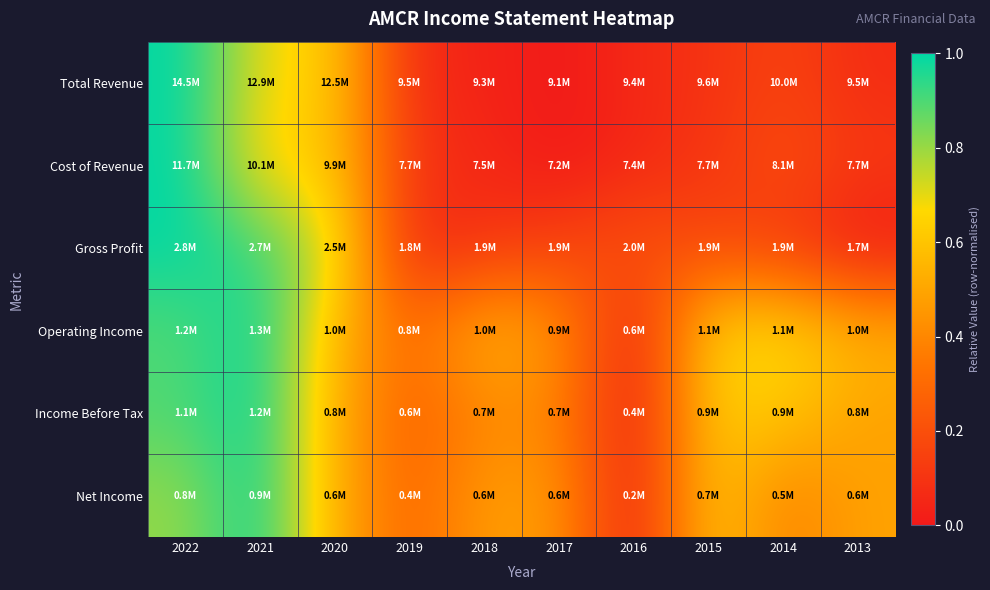

Reading right to left, transcribe all the data shown in this chart.

Total Revenue: 2013=0.1	2014=0.2	2015=0.1	2016=0.1	2017=0.0	2018=0.0	2019=0.1	2020=0.6	2021=0.7	2022=1.0
Cost of Revenue: 2013=0.1	2014=0.2	2015=0.1	2016=0.1	2017=0.0	2018=0.1	2019=0.1	2020=0.6	2021=0.6	2022=1.0
Gross Profit: 2013=0.0	2014=0.1	2015=0.2	2016=0.2	2017=0.2	2018=0.1	2019=0.0	2020=0.7	2021=0.9	2022=1.0
Operating Income: 2013=0.5	2014=0.7	2015=0.7	2016=0.0	2017=0.5	2018=0.6	2019=0.3	2020=0.6	2021=1.0	2022=0.9
Income Before Tax: 2013=0.5	2014=0.6	2015=0.6	2016=0.0	2017=0.4	2018=0.4	2019=0.2	2020=0.5	2021=1.0	2022=0.9
Net Income: 2013=0.5	2014=0.4	2015=0.6	2016=0.0	2017=0.5	2018=0.5	2019=0.3	2020=0.5	2021=1.0	2022=0.8